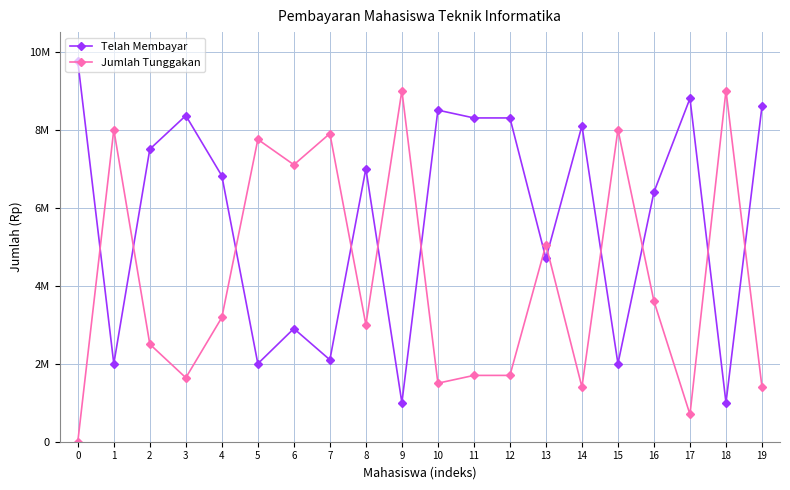

Reading left to right, what are all the values shown in this chart?

Telah Membayar: 9750000	2000000	7500000	8360000	6815000	2000000	2900000	2100000	7000000	1000000	8500000	8300000	8300000	4700000	8100000	2000000	6400000	8800000	1000000	8600000
Jumlah Tunggakan: 0	8000000	2500000	1640000	3185000	7750000	7100000	7900000	3000000	9000000	1500000	1700000	1700000	5050000	1400000	8000000	3600000	700000	9000000	1400000